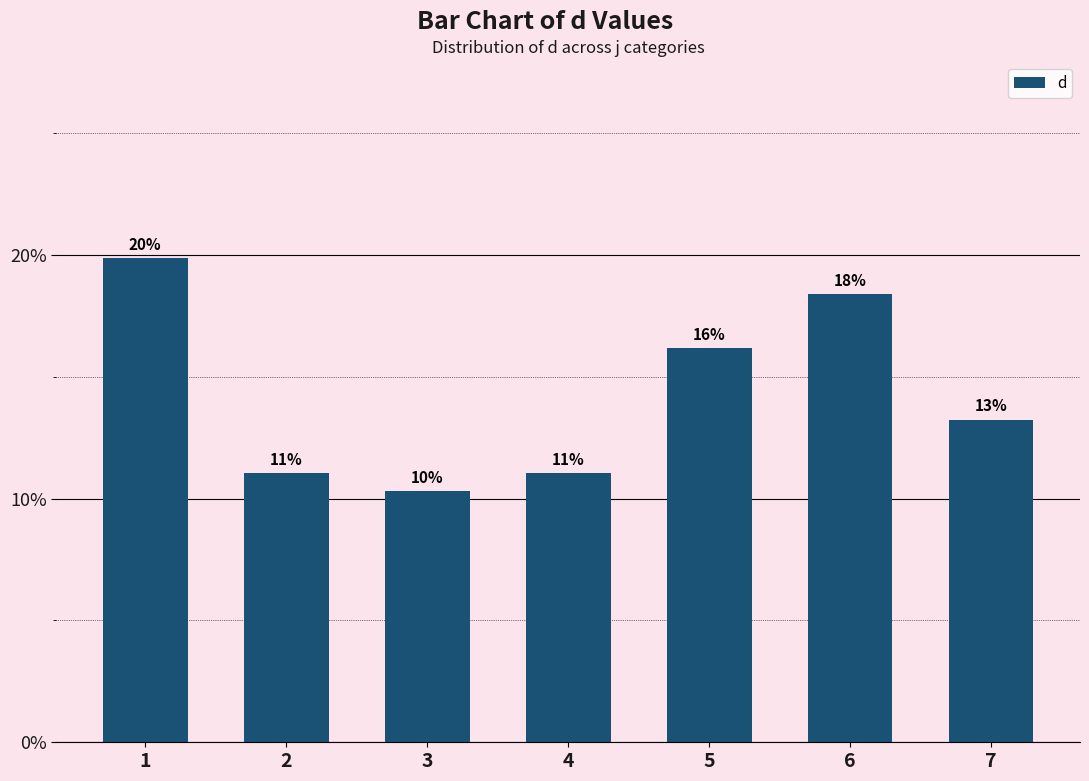

Does the chart contain any negative values?

No